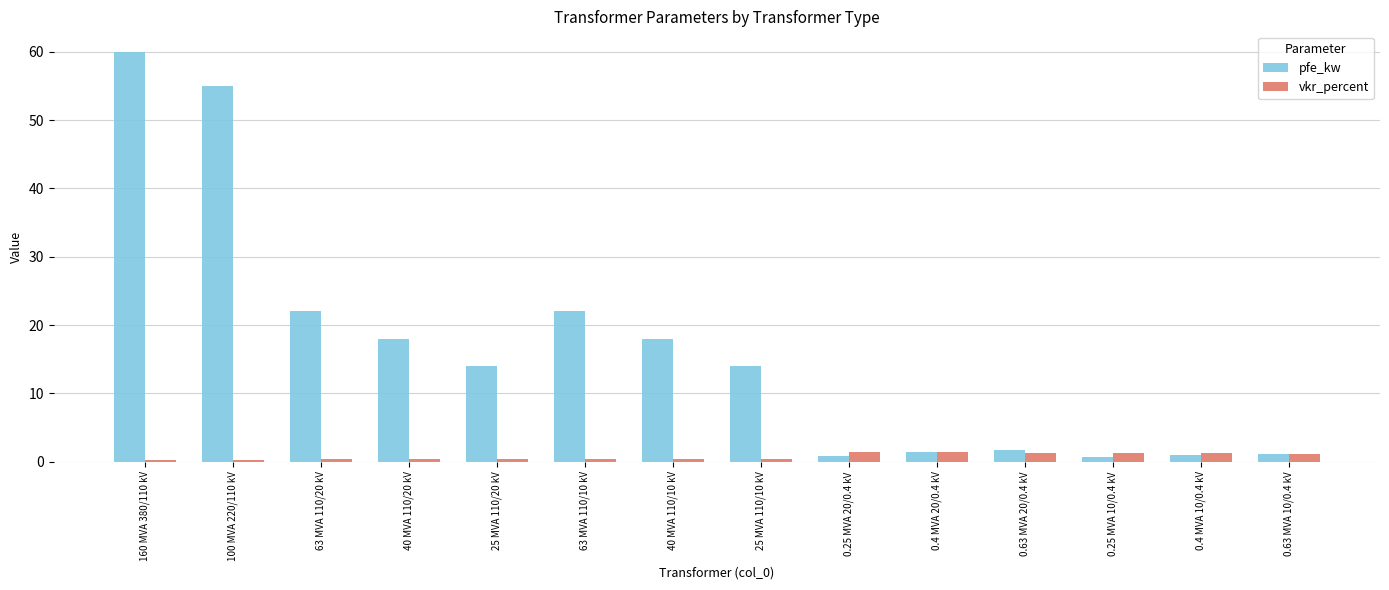

What is the greatest value displayed?

60.0